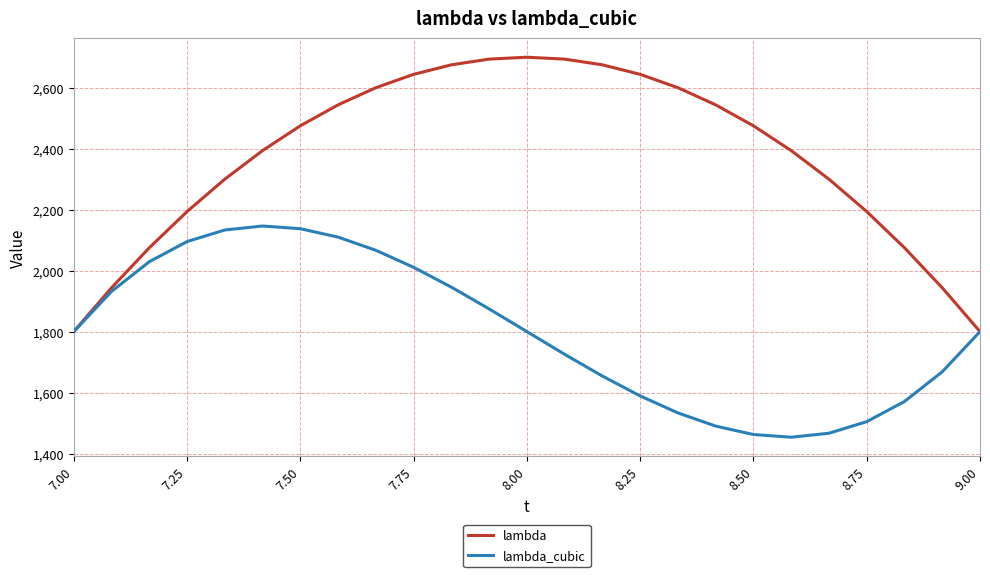

Count the number of data series in this chart.

2